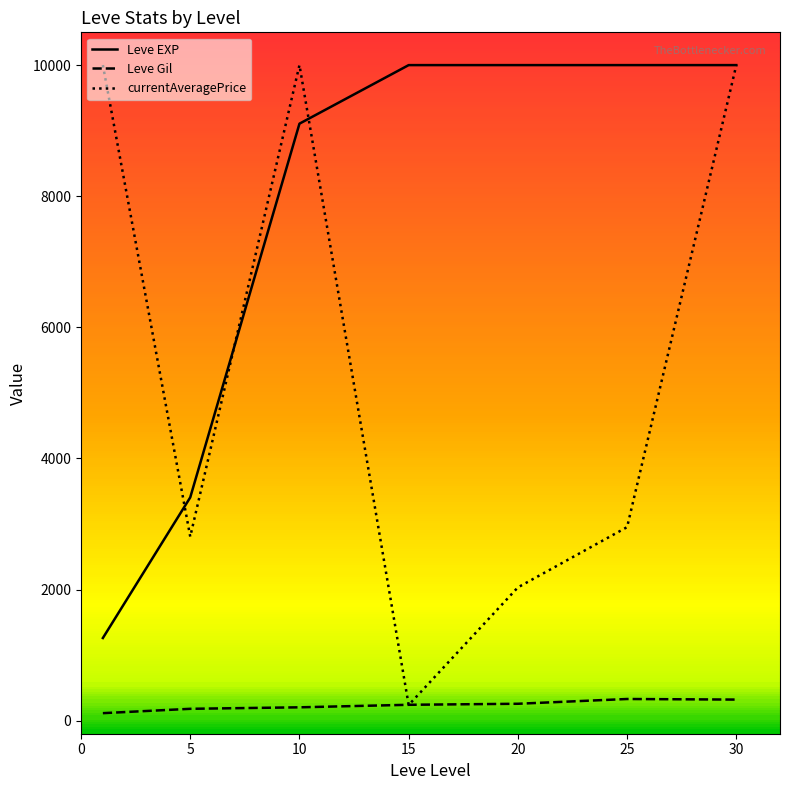

Rank the series by their average value, from lowest to highest.

Leve Gil, currentAveragePrice, Leve EXP